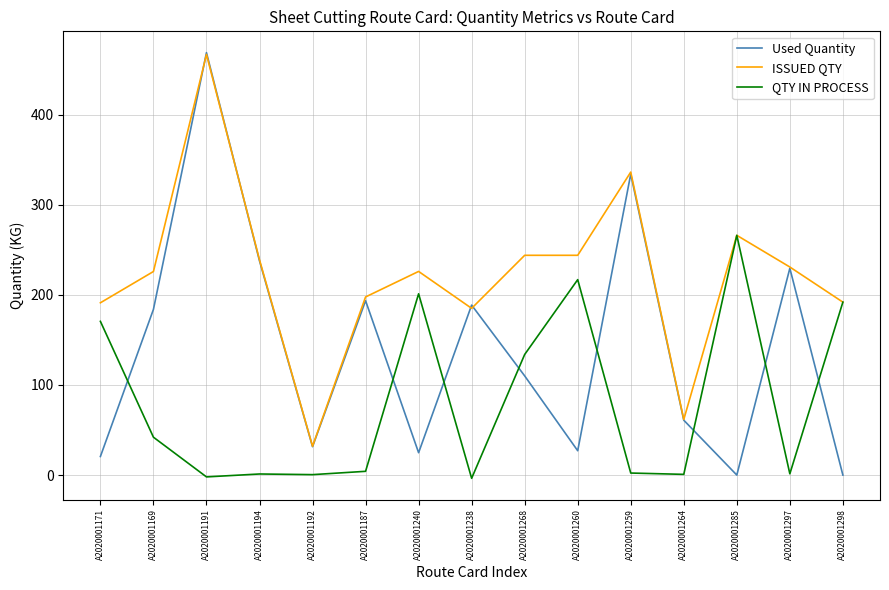

Between which two adjacent categories do Used Quantity and QTY IN PROCESS first intersect?

A2020001171 and A2020001169